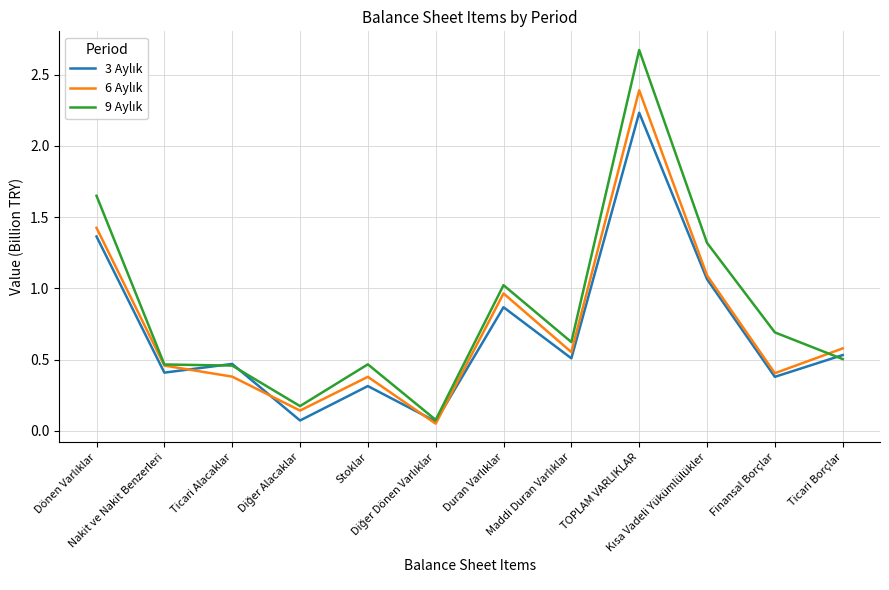

What is the greatest value displayed?

2.7